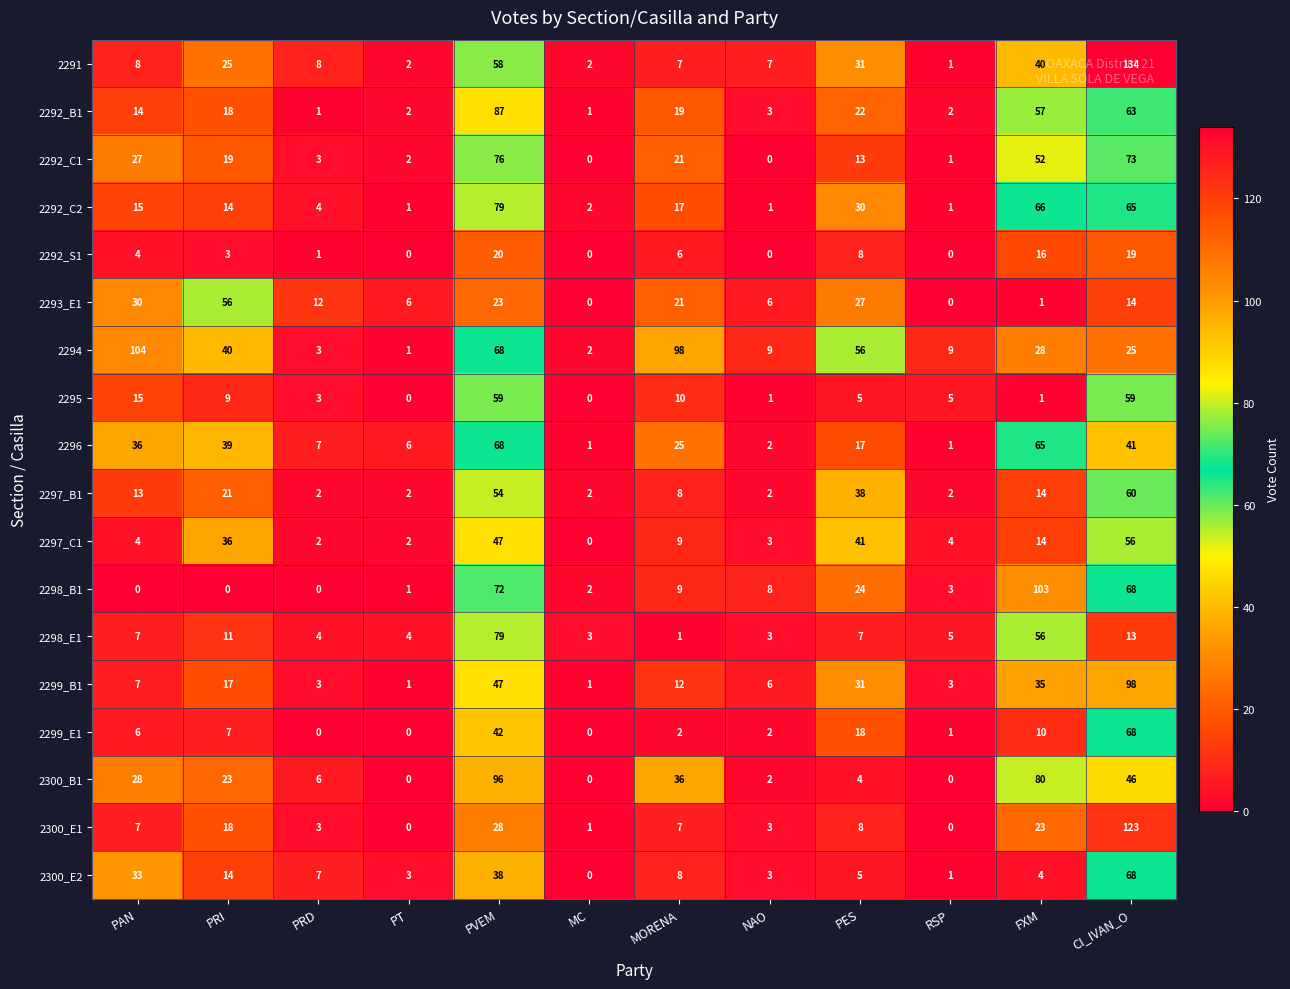

At which label does 2294 reach its peak?

PAN